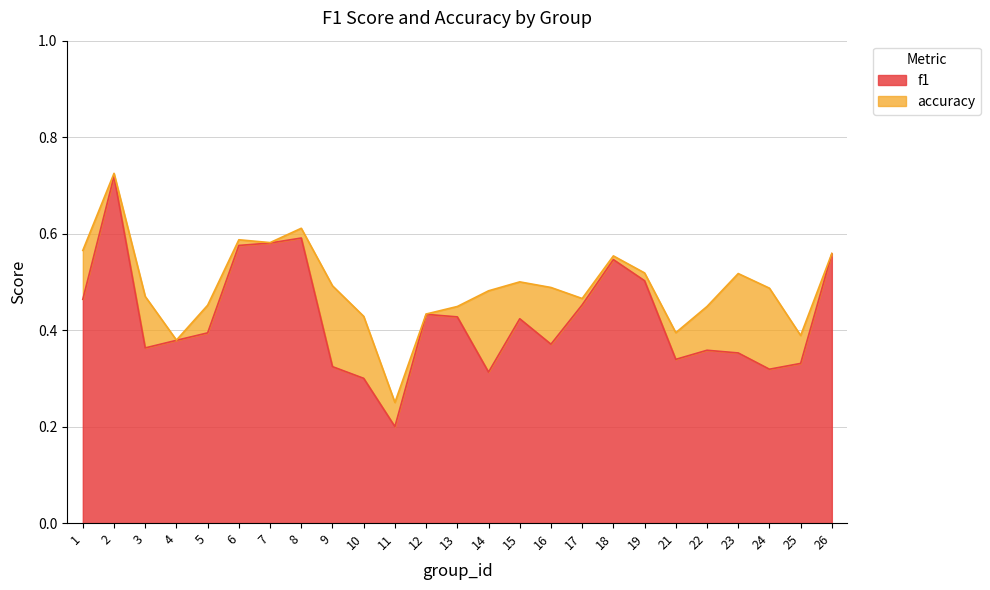

Which label corresponds to the largest value in the chart?

2